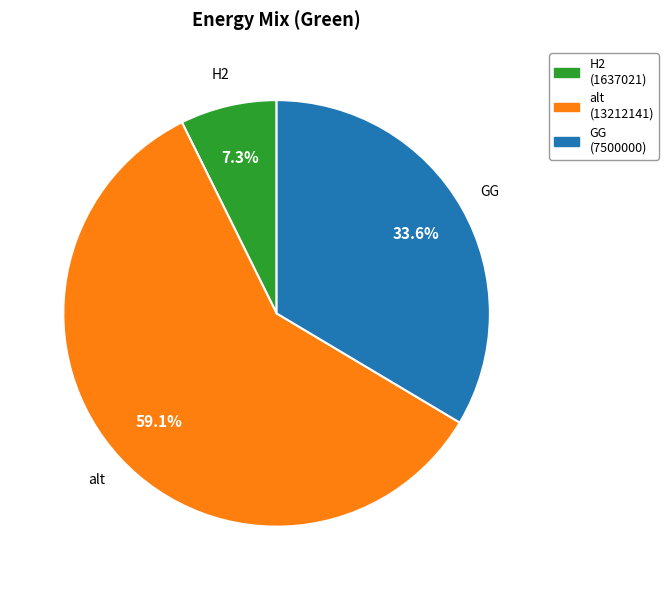

Is there a majority slice in this chart?

Yes